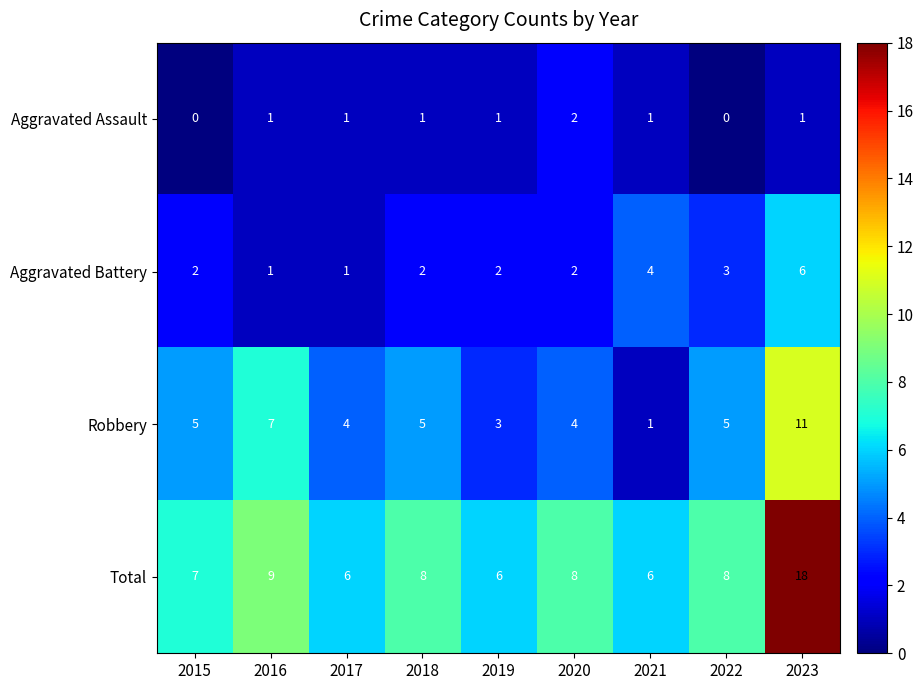

What is the total value across all series at 2023?

36